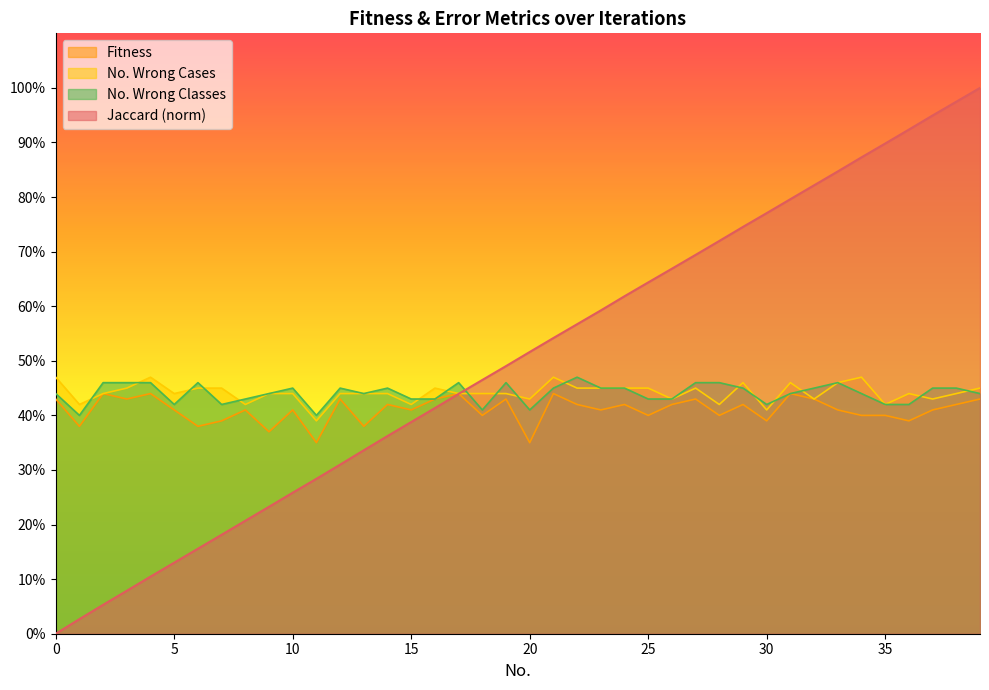

How many values in the Fitness series are below 41?

14